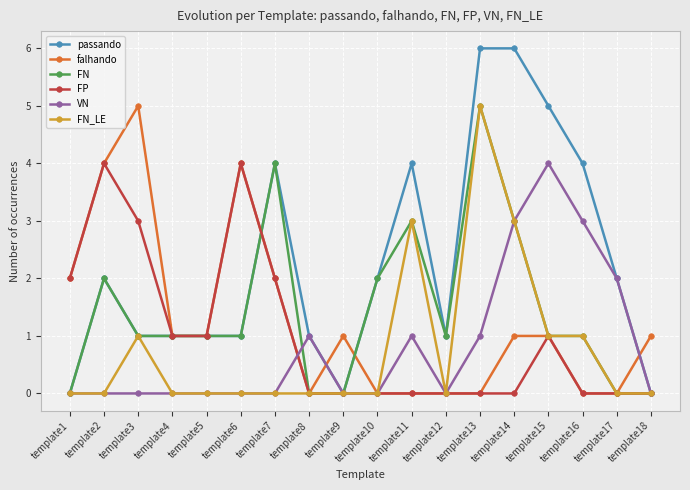

True or false: FN_LE has more than 2 interior local peaks.

True